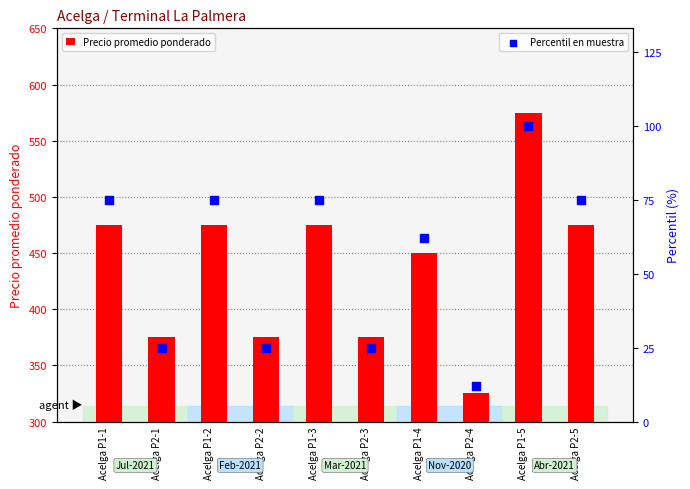

At which category is the sum across all series the highest?

Acelga P1-5